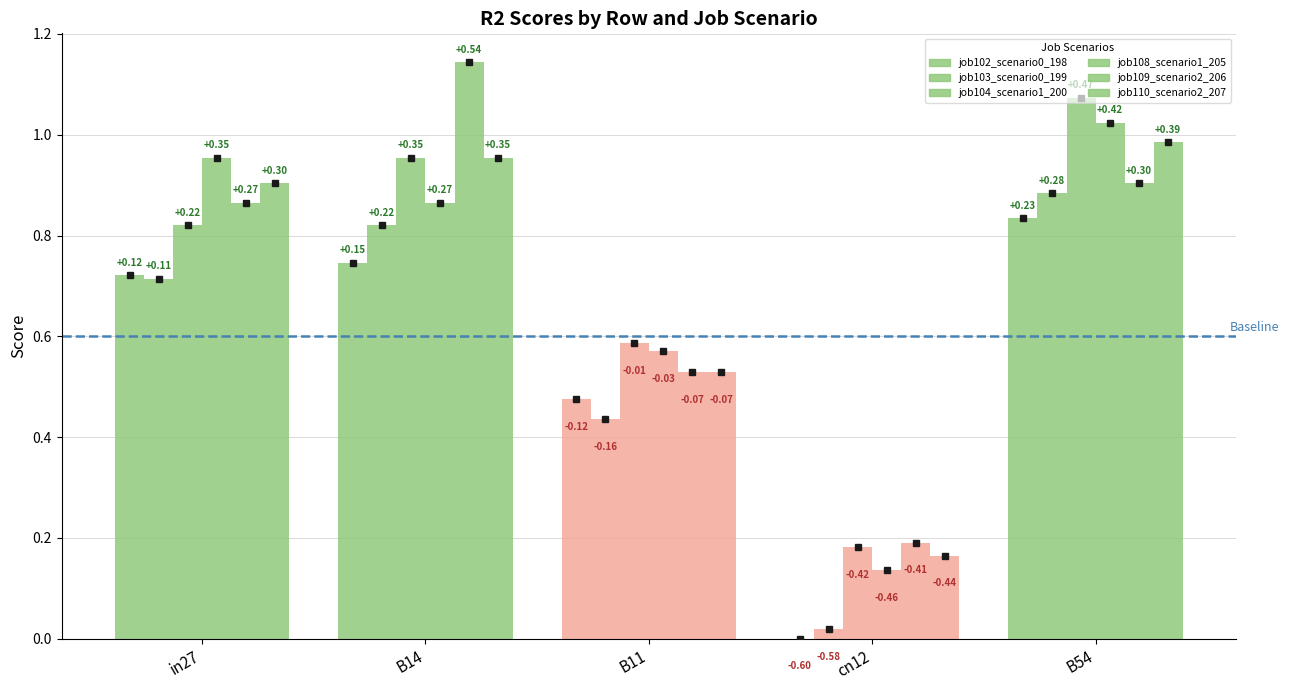

What is the total value across all series at in27?

5.0